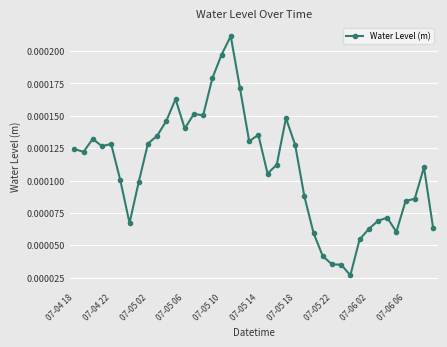

True or false: the data has more than 0 interior local peaks.

True